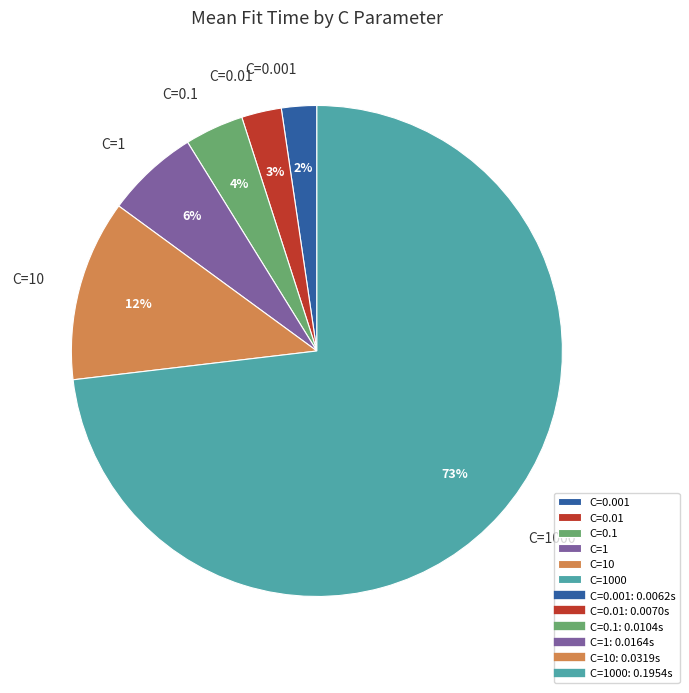

To the nearest percent, what is the difference between the C=1000 and C=0.1 slice percentages?

69%